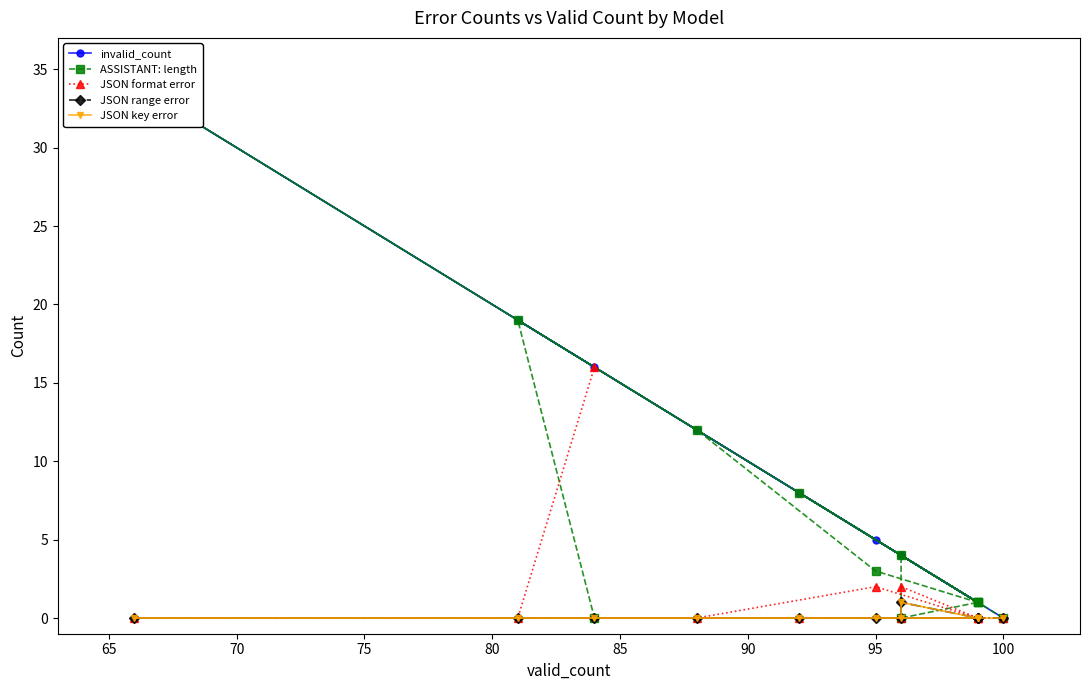

Which series has the widest spread of values?

invalid_count